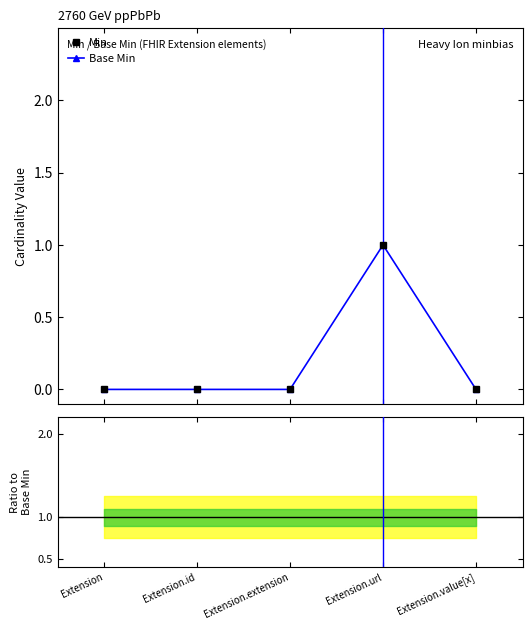

At which label is Min closest to 0?

Extension